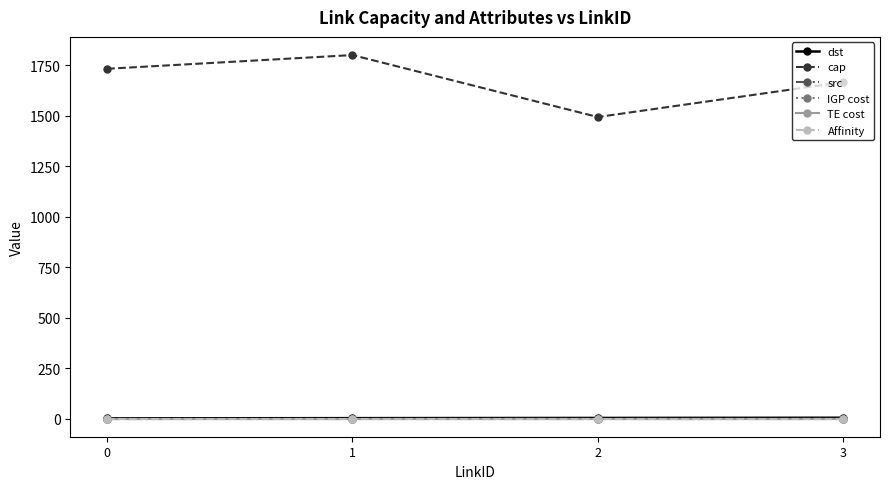

What is the maximum value for dst?

4